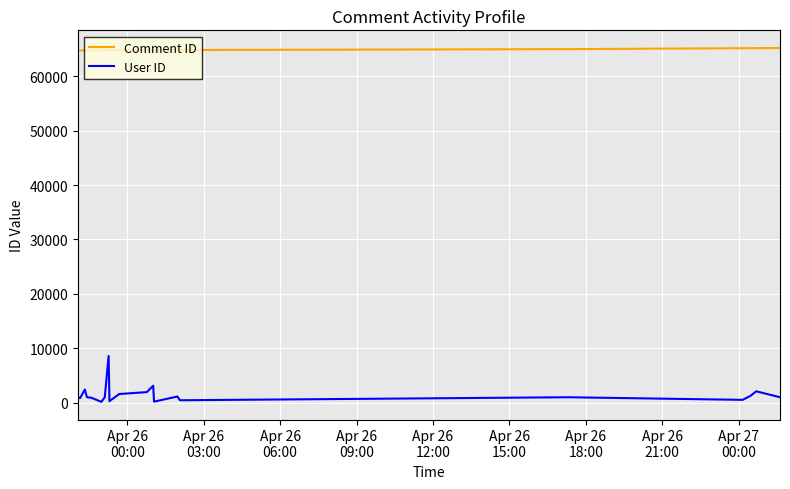

List the series in order of their overall mean, highest first.

Comment ID, User ID